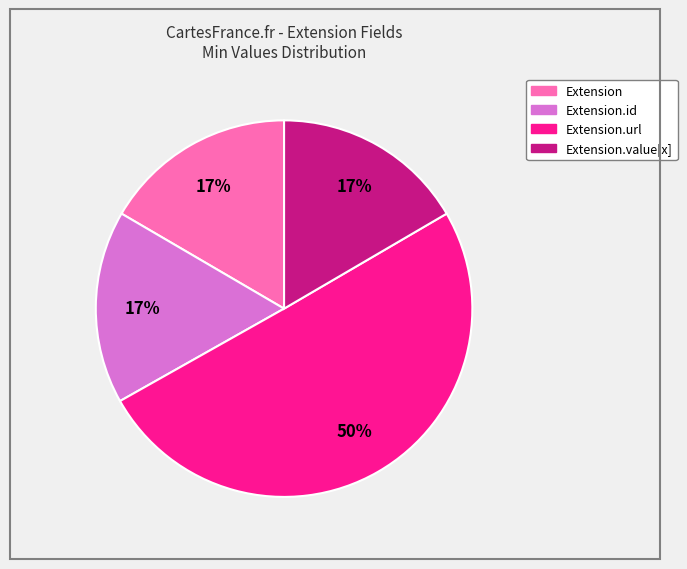

How many segments does this pie chart have?

4